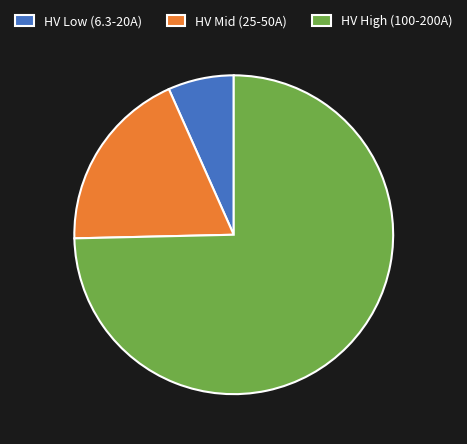

Between HV High (100-200A) and HV Mid (25-50A), which is larger?

HV High (100-200A)